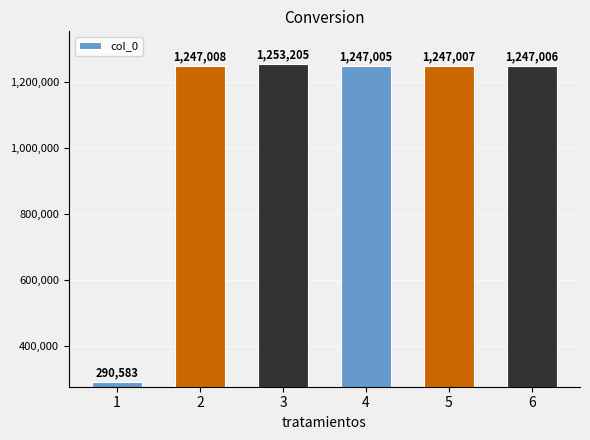

What is the sum of all values?

6531814